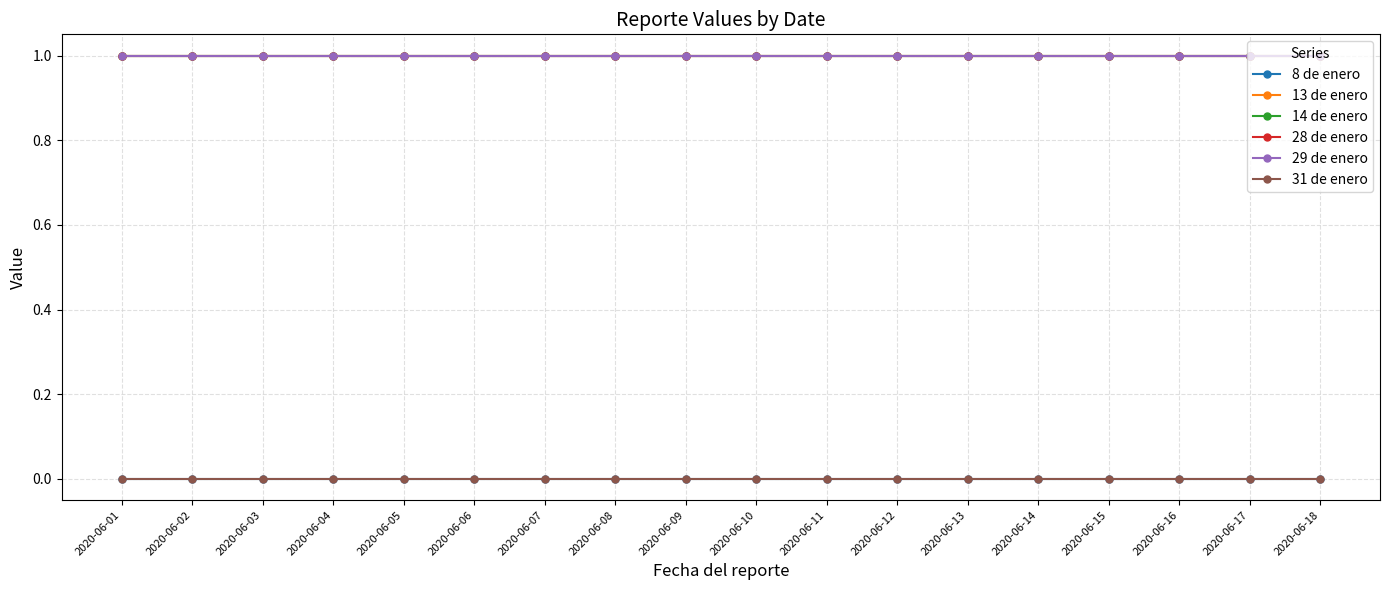

Is this an area chart (filled region under the line)?

No